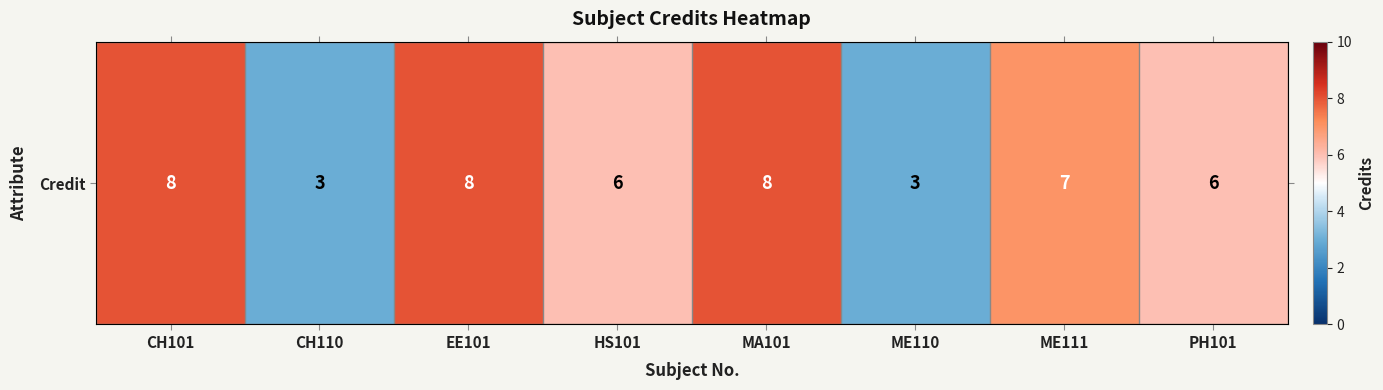

Reading right to left, what are all the values shown in this chart?

PH101=6	ME111=7	ME110=3	MA101=8	HS101=6	EE101=8	CH110=3	CH101=8